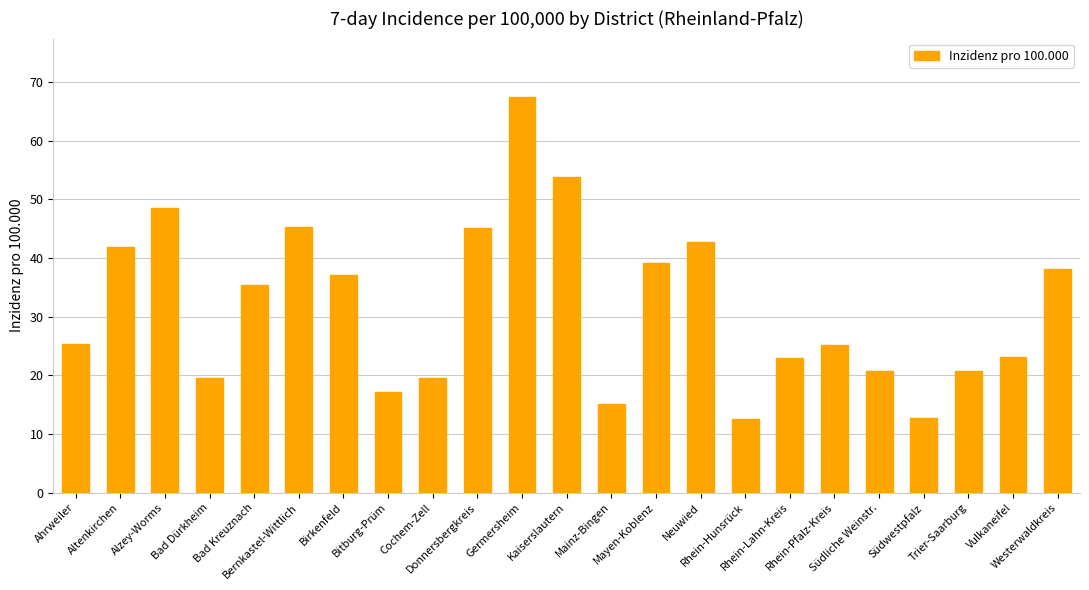

Count the number of categories in the chart.

23